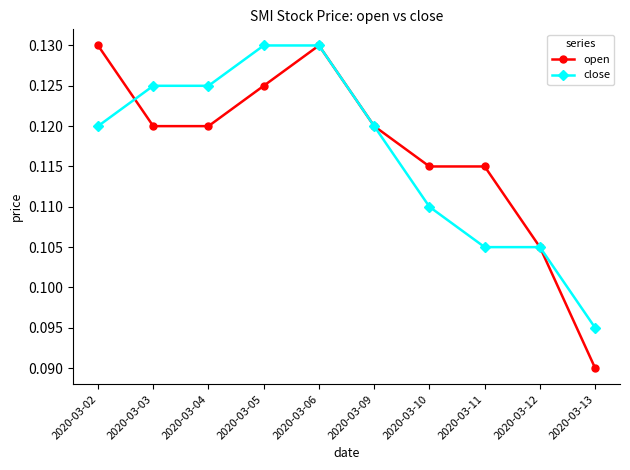

Where do open and close first cross each other?

2020-03-02 and 2020-03-03